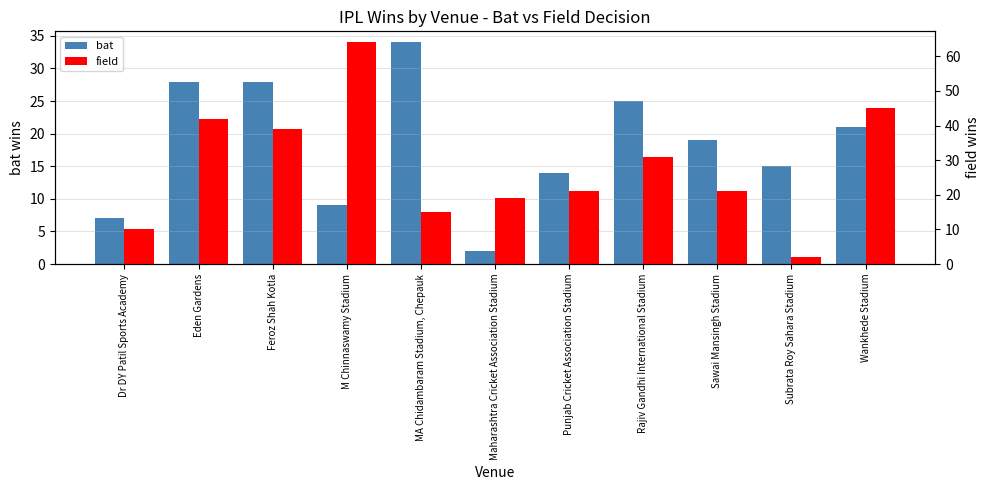

How many categories are shown in the chart?

11